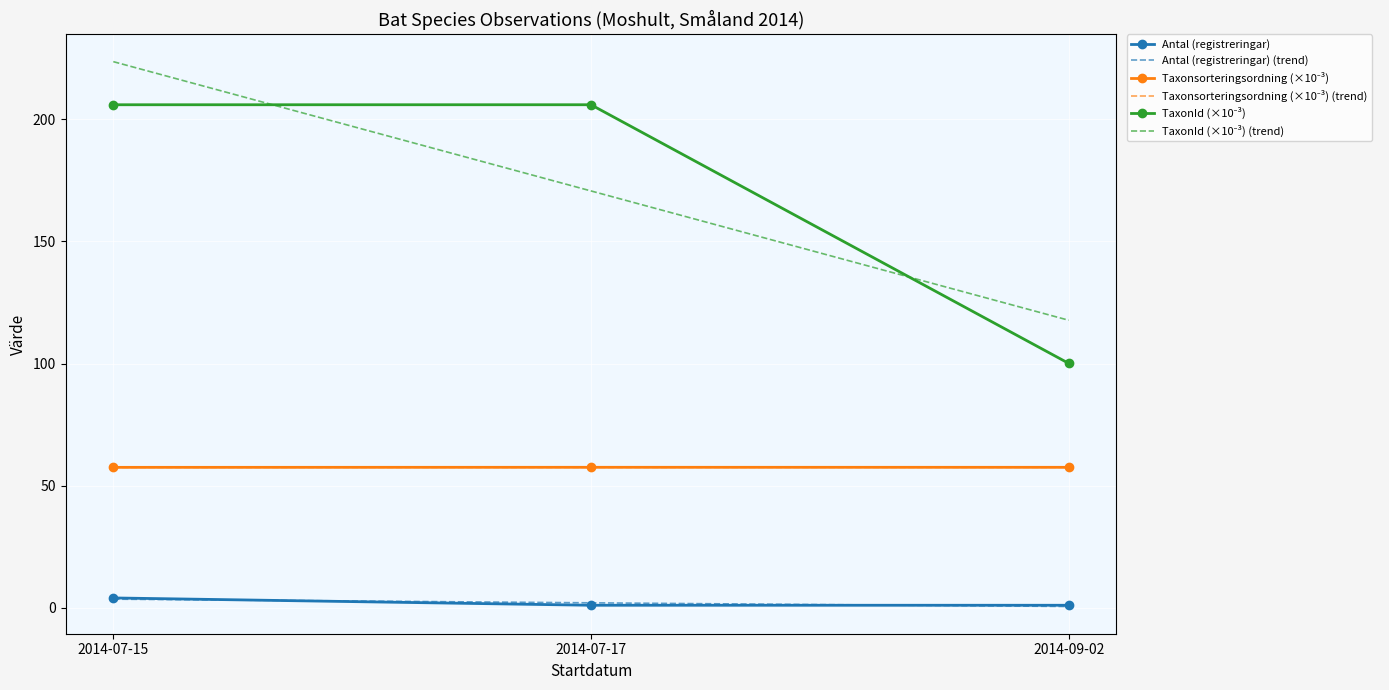

Which label corresponds to the largest value in the chart?

2014-07-15